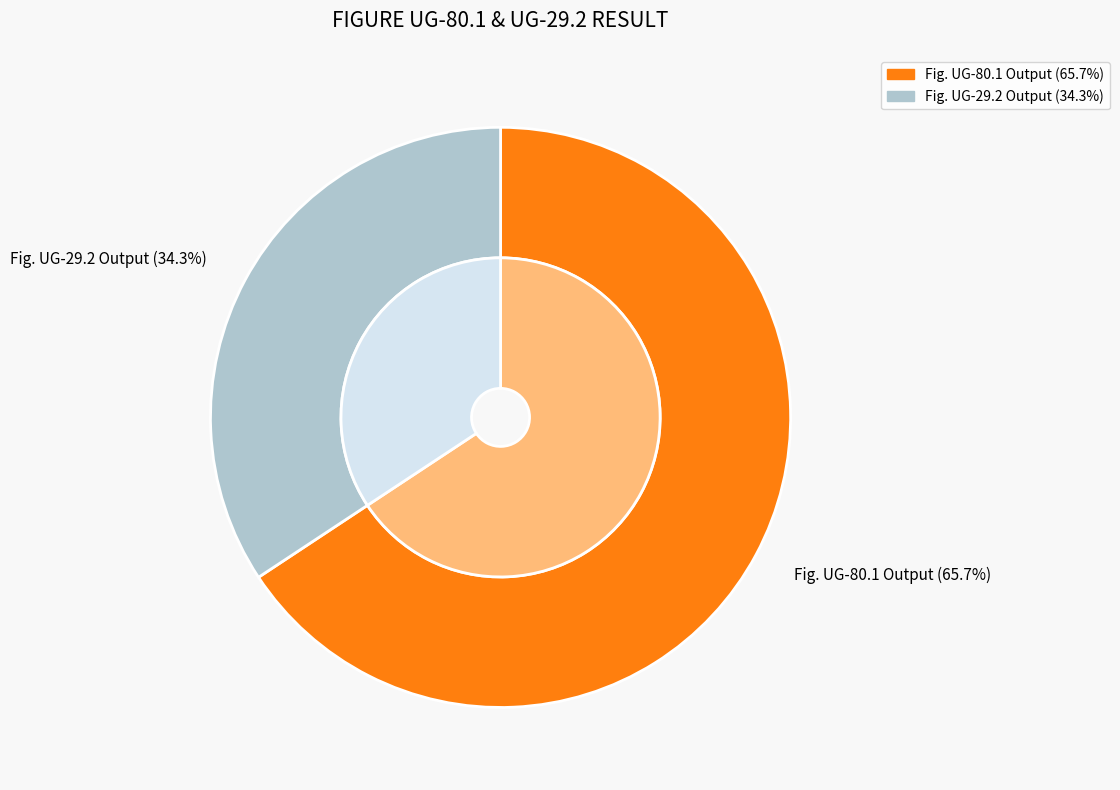

What is the smallest slice in the pie chart?

Fig. UG-29.2 Output